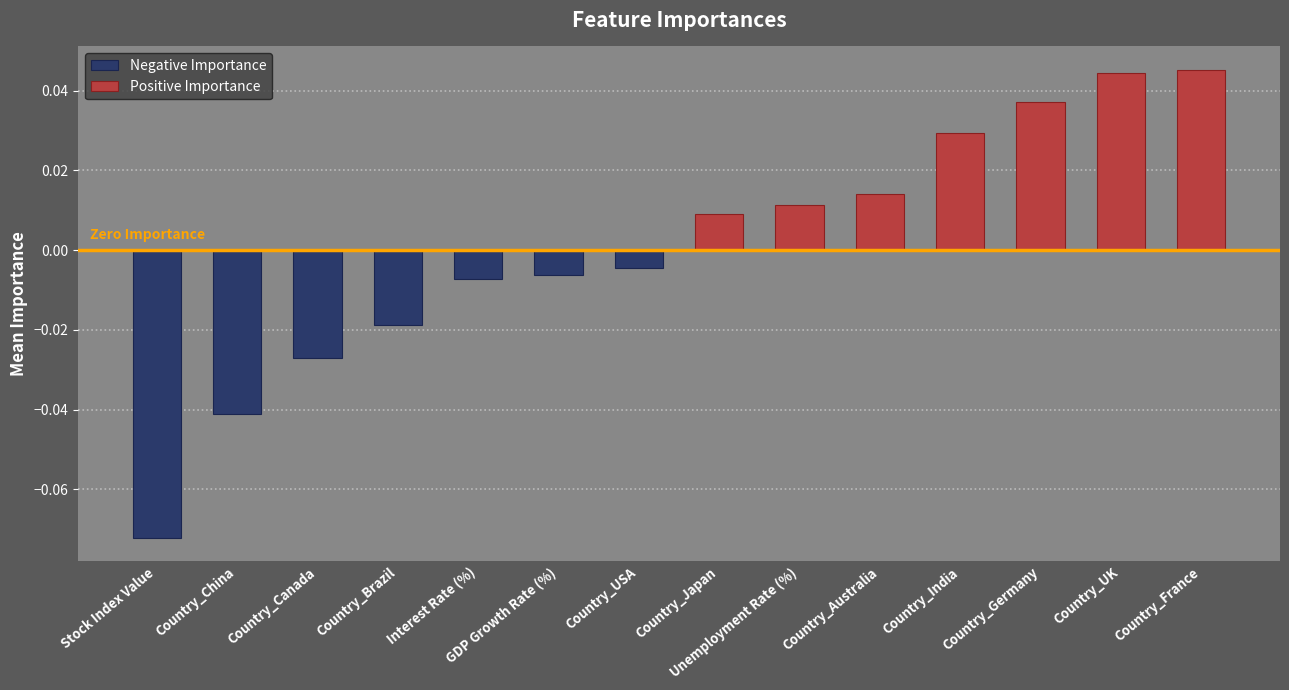

Reading right to left, what are all the values shown in this chart?

Negative Importance: -0.0	-0.0	-0.0	-0.0	-0.0	-0.0	-0.1
Positive Importance: 0.0	0.0	0.0	0.0	0.0	0.0	0.0